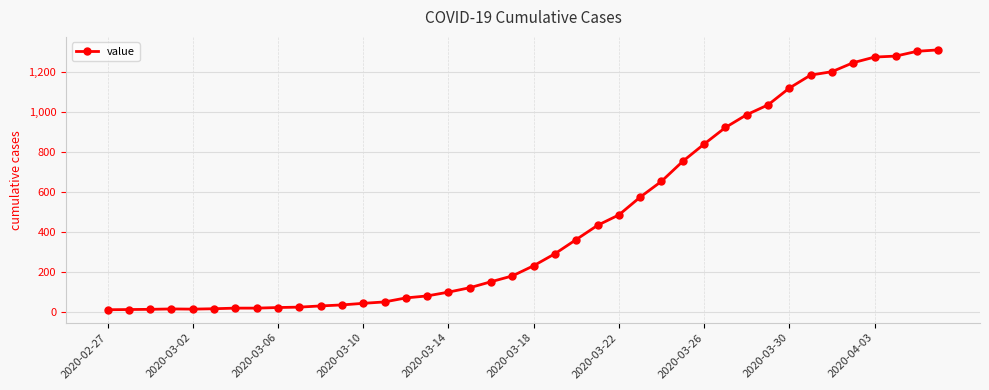

Is this an area chart (filled region under the line)?

No